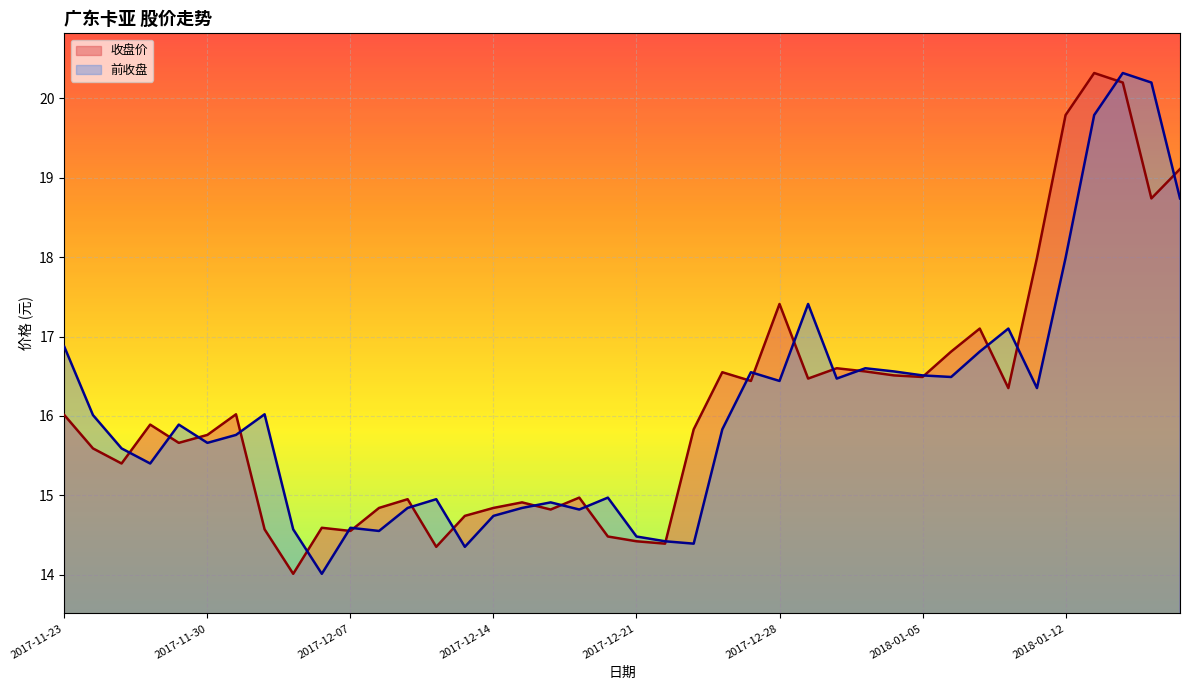

Count the number of data series in this chart.

2